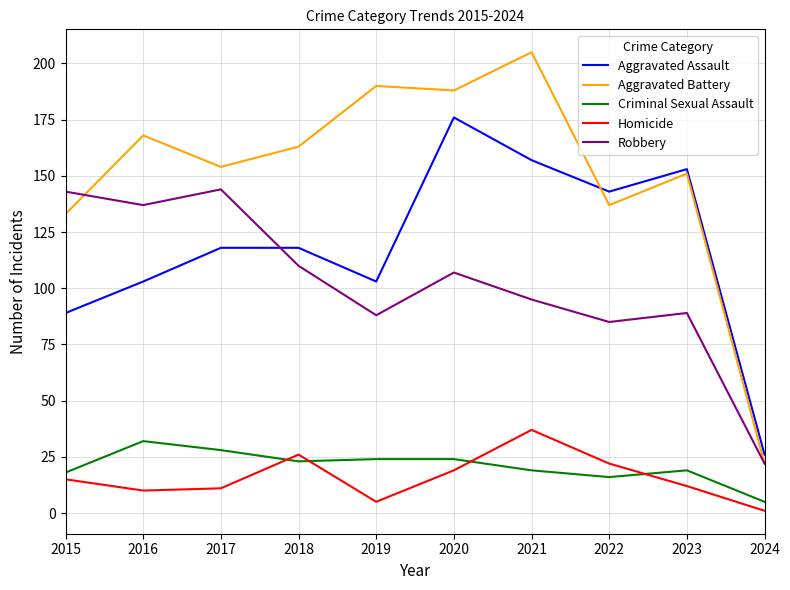

Which series changed the most between 2020 and 2024?

Aggravated Battery